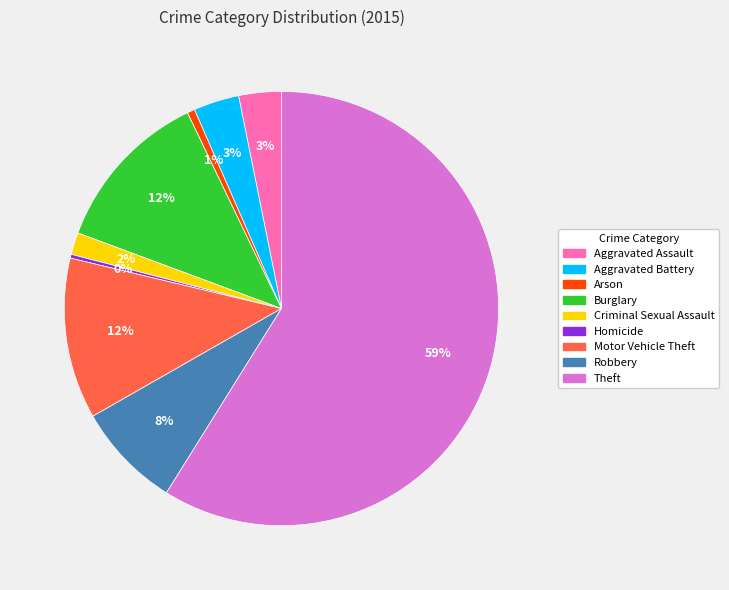

Which has a higher value, Robbery or Motor Vehicle Theft?

Motor Vehicle Theft